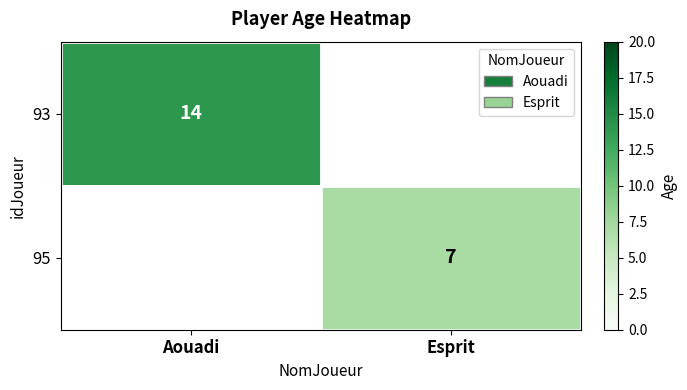

True or false: 95 has a value of 7 at Esprit.

True